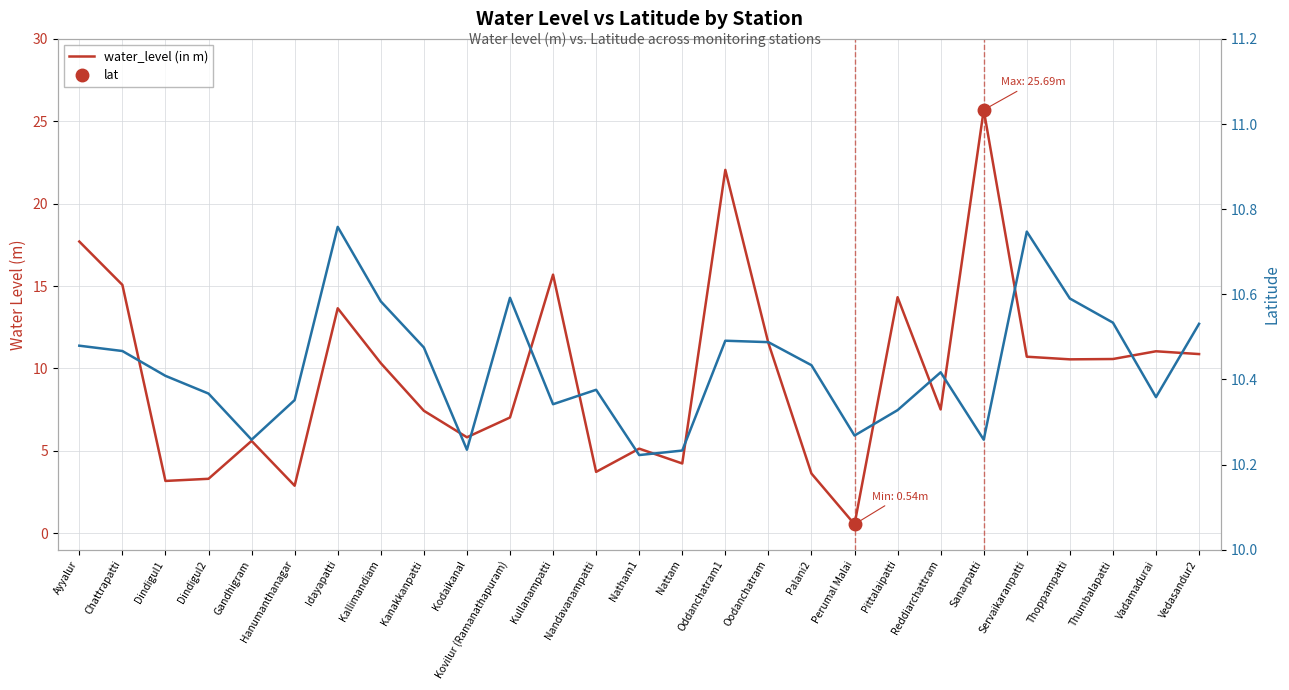

Reading right to left, list all the values displayed in this chart.

water_level (in m): 10.9	11.0	10.6	10.6	10.7	25.7	7.5	14.3	0.5	3.6	11.5	22.1	4.2	5.1	3.7	15.7	7.0	5.8	7.4	10.3	13.7	2.9	5.6	3.3	3.2	15.1	17.7
lat: 10.5	10.4	10.5	10.6	10.7	10.3	10.4	10.3	10.3	10.4	10.5	10.5	10.2	10.2	10.4	10.3	10.6	10.2	10.5	10.6	10.8	10.4	10.3	10.4	10.4	10.5	10.5